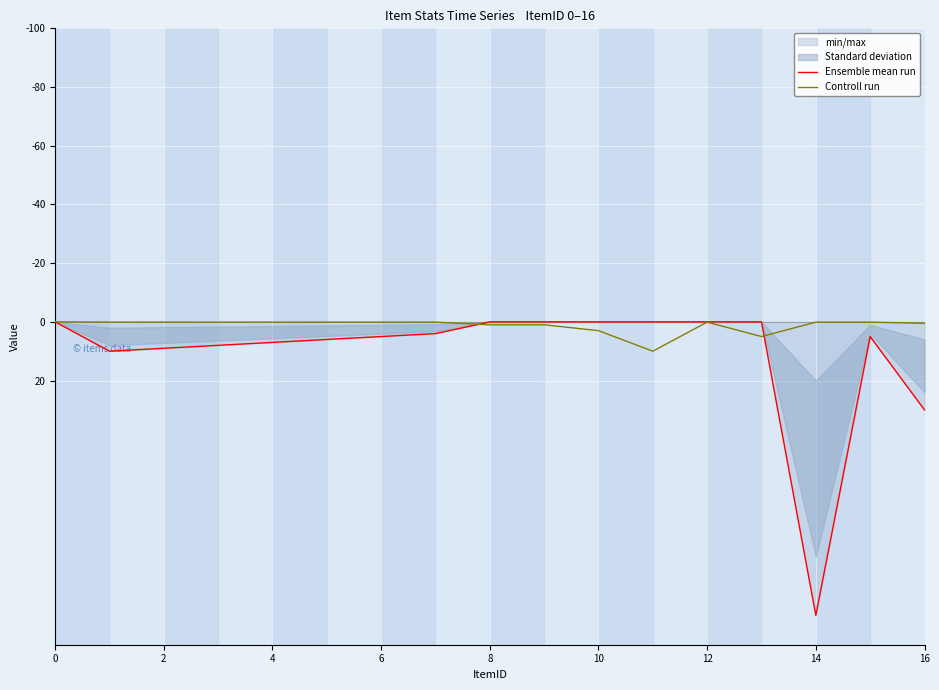

At which label does Ensemble mean run reach its peak?

14